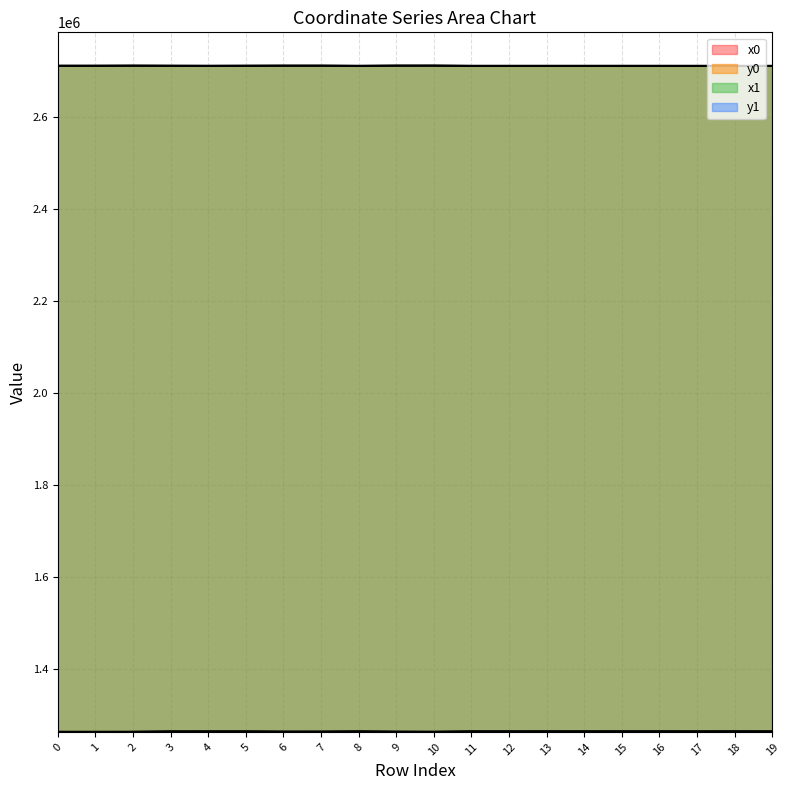

True or false: y0 and y1 intersect in this chart.

True